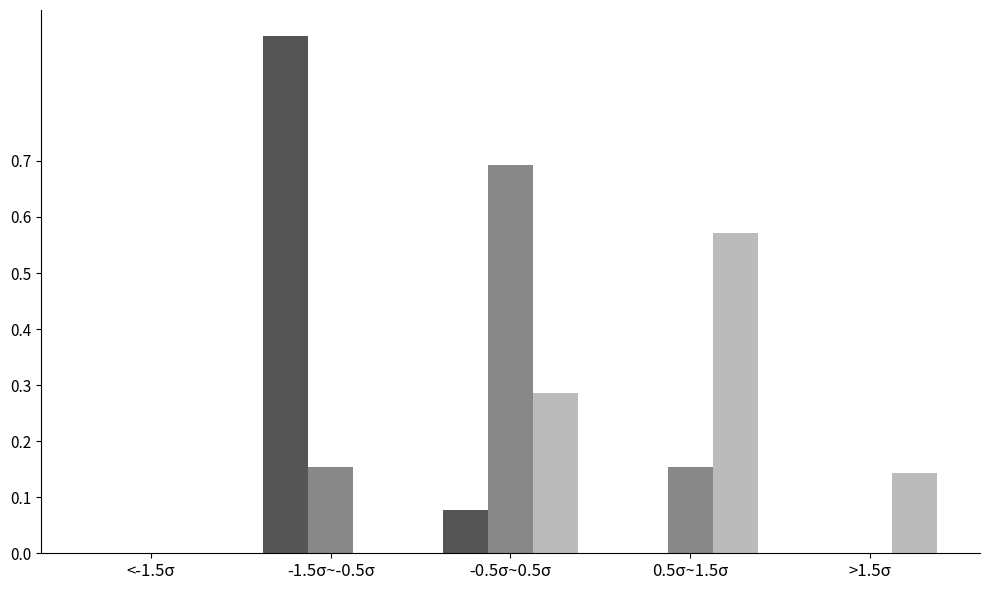

What is the total value across all series at -0.5σ~0.5σ?

1.1